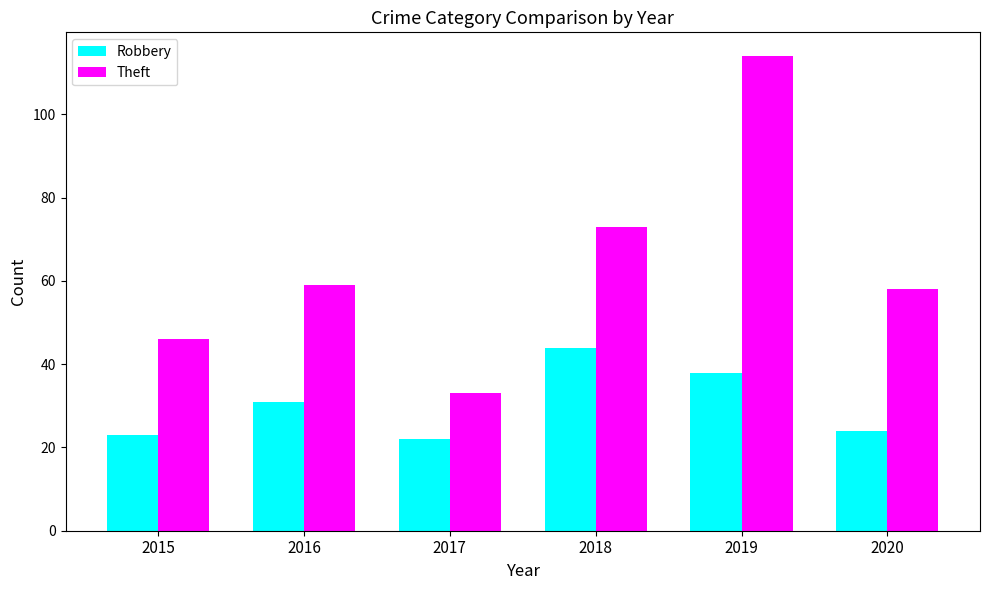

Which series has the largest total across all categories?

Theft